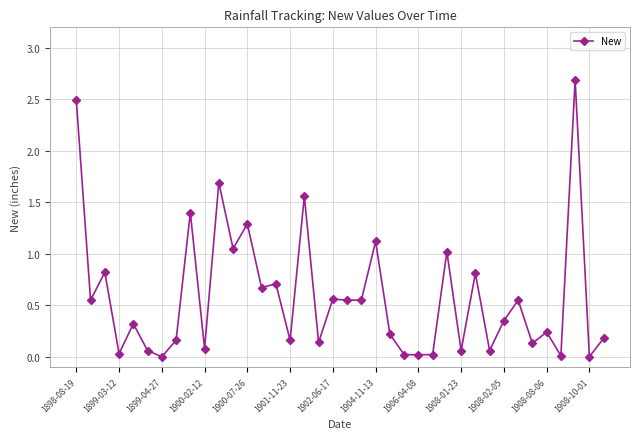

What is the maximum value shown in the chart?

2.7